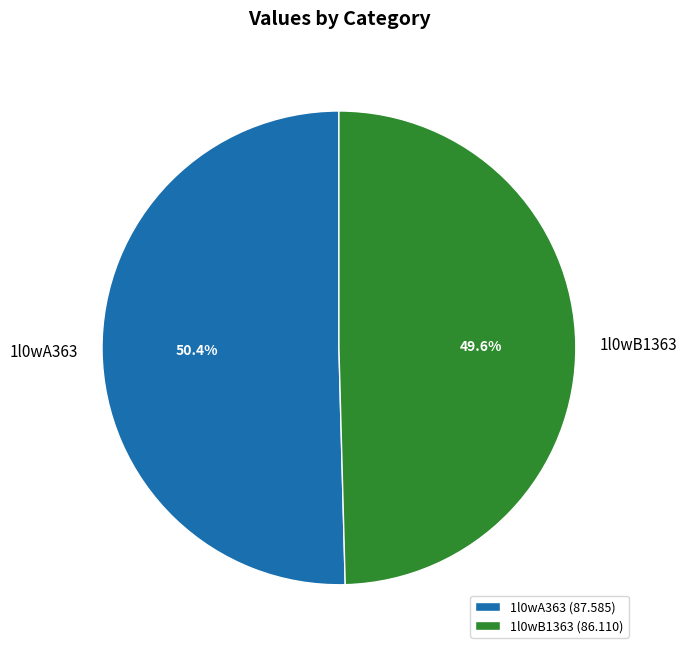

Which has a higher value, 1l0wA363 or 1l0wB1363?

1l0wA363